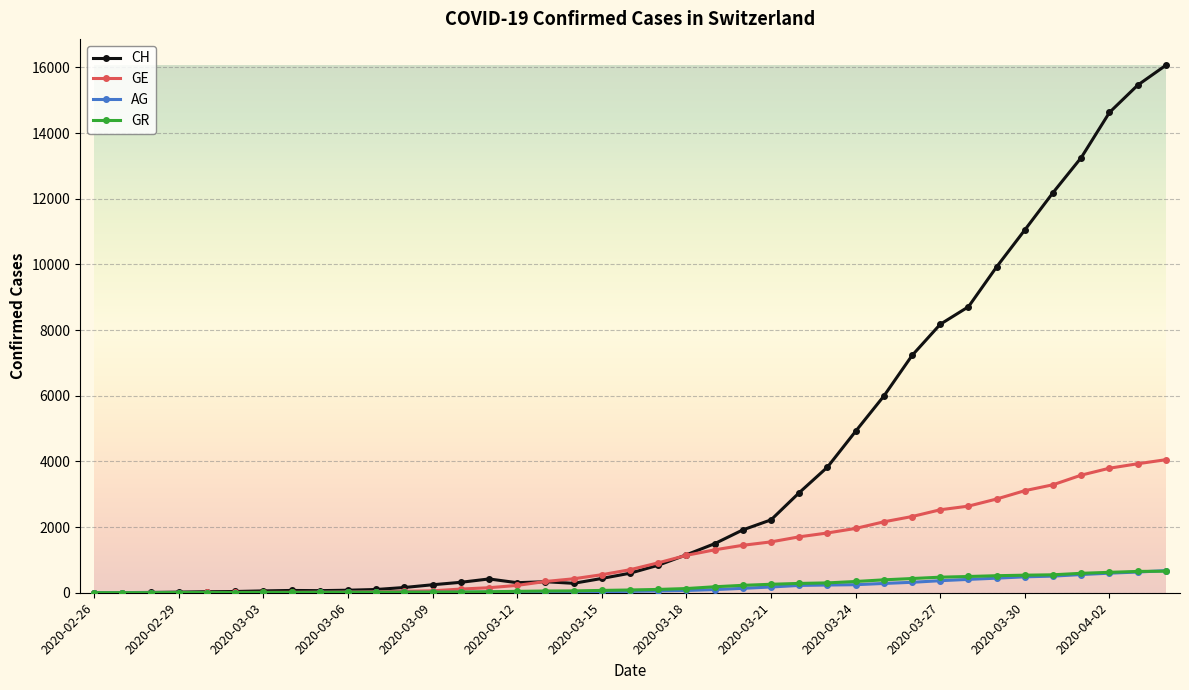

What is the maximum value shown in the chart?

16064